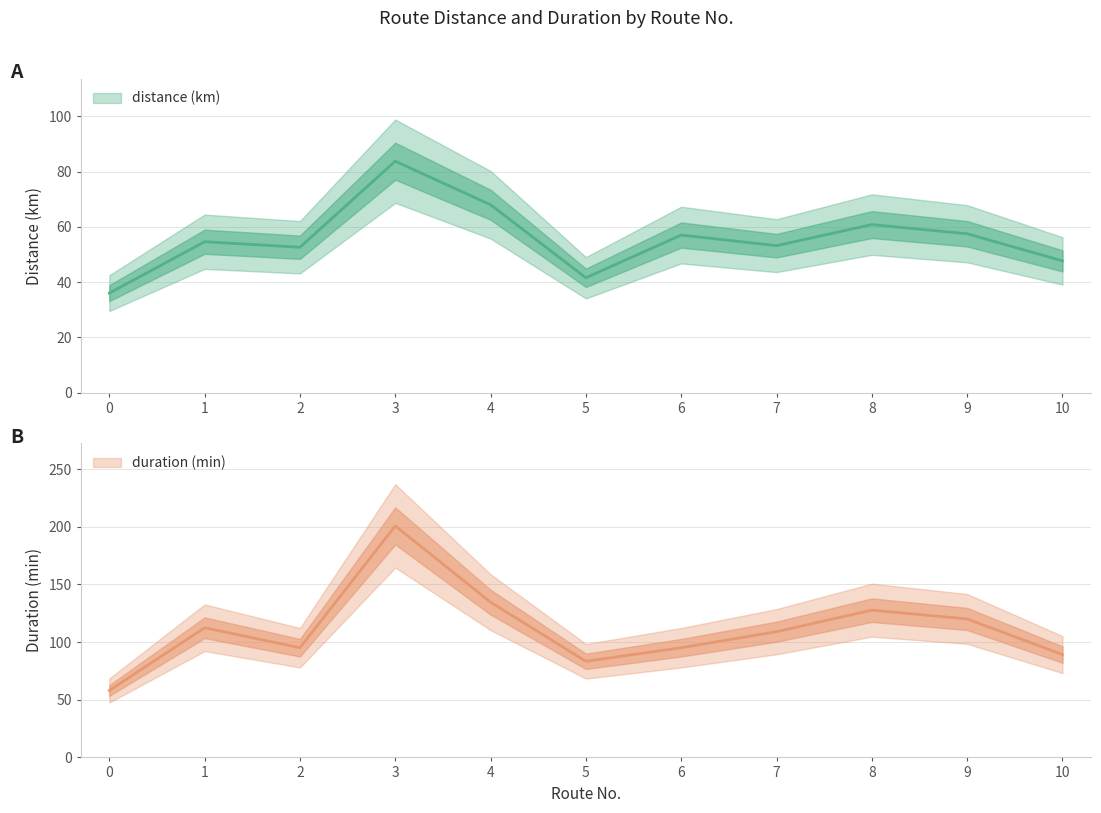

True or false: distance (km) and duration (min) cross at least once.

False